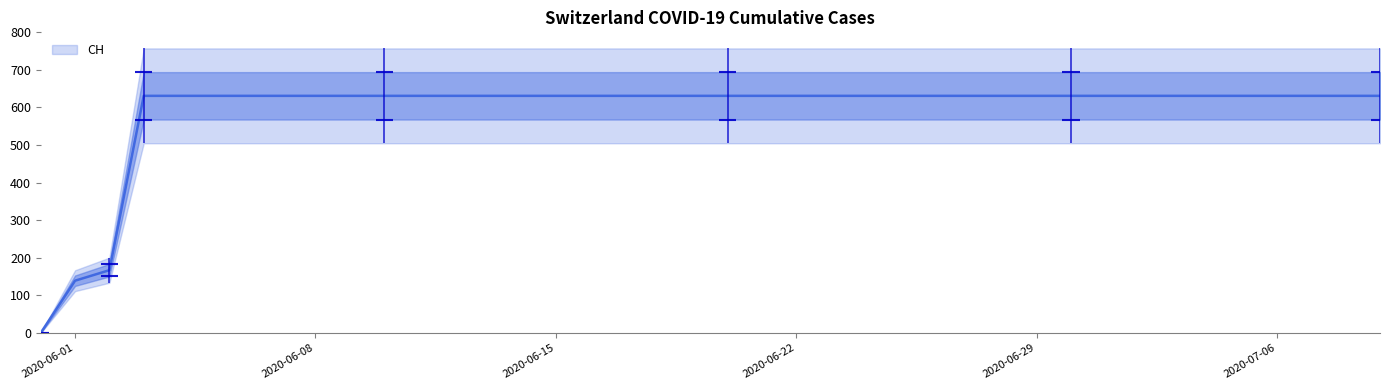

What is the highest value of the CH series?

631